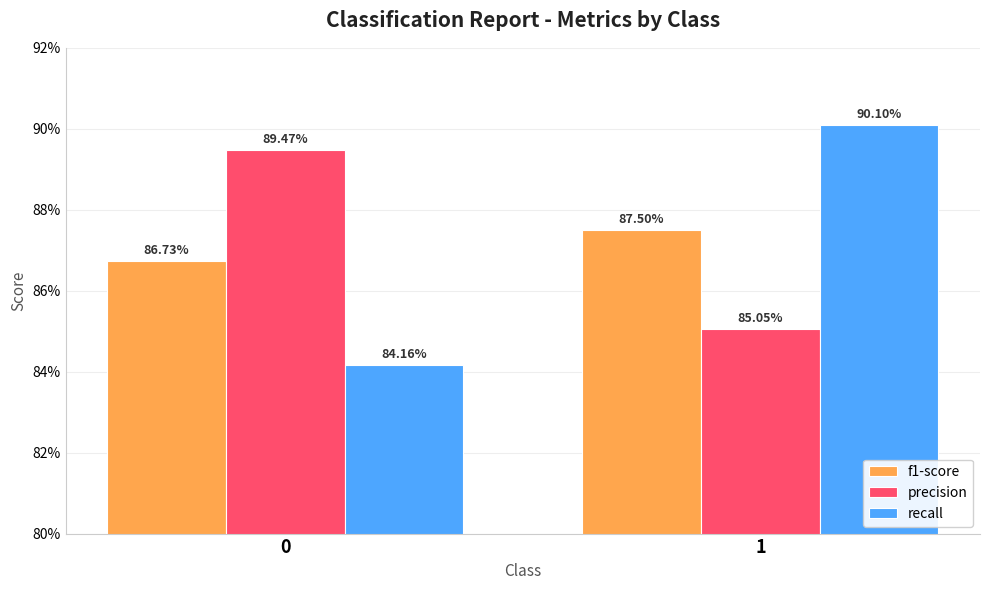

Reading left to right, list all the values displayed in this chart.

f1-score: 0=0.9	1=0.9
precision: 0=0.9	1=0.9
recall: 0=0.8	1=0.9